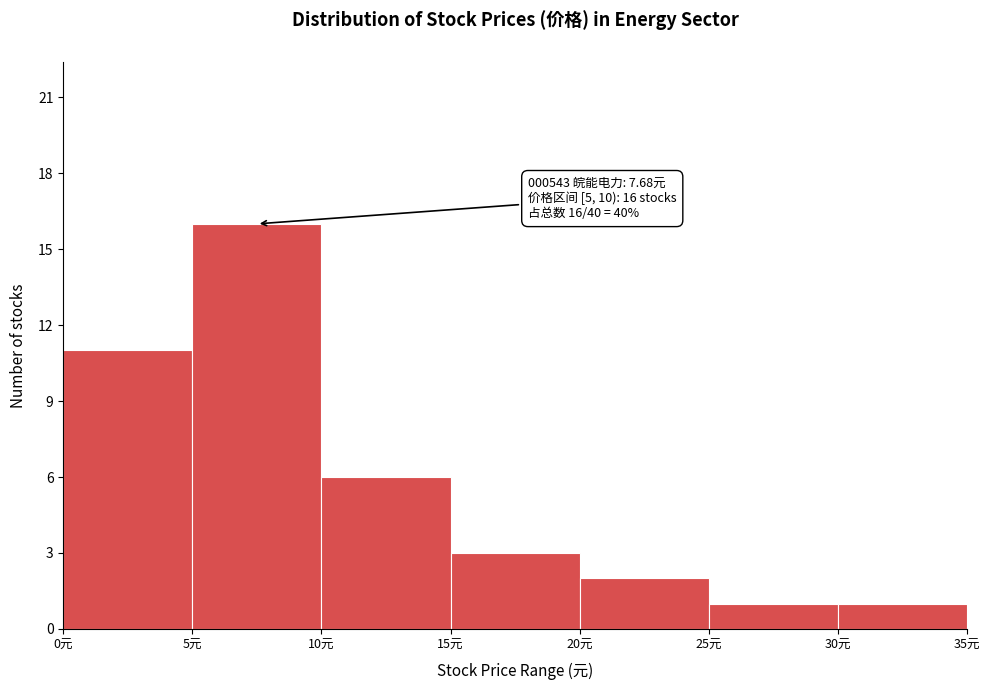

Over which range of the x-axis is the bar tallest?

5 to 10